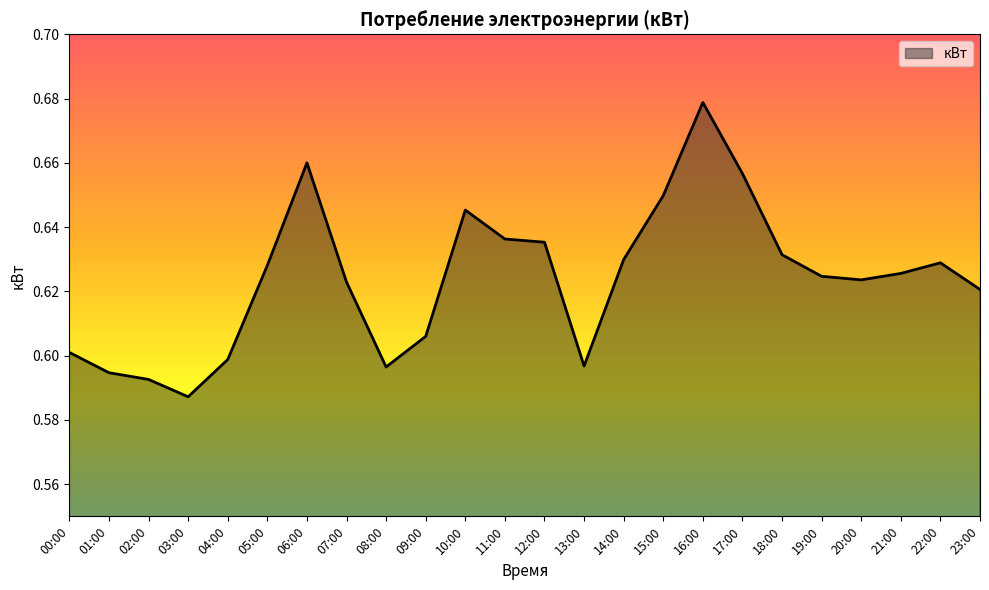

Which label corresponds to the smallest value in the chart?

03:00